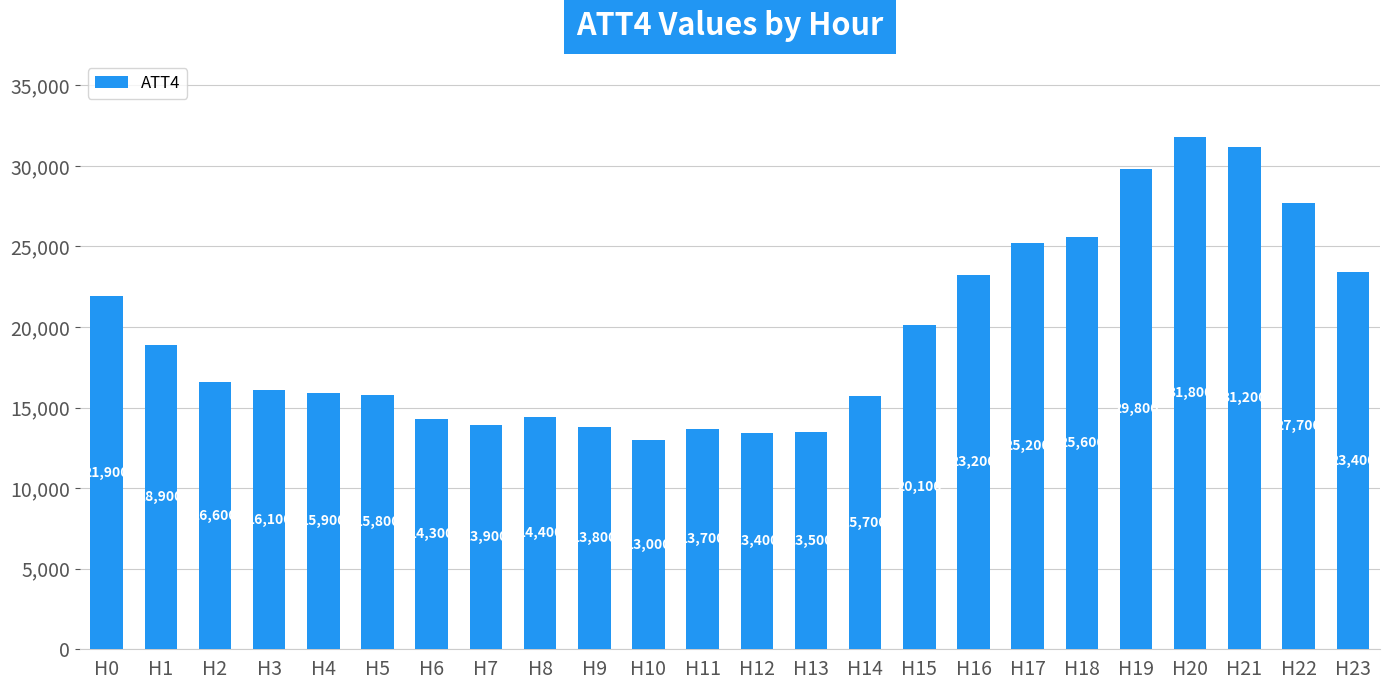

Reading left to right, transcribe all the data shown in this chart.

H0=21900	H1=18900	H2=16600	H3=16100	H4=15900	H5=15800	H6=14300	H7=13900	H8=14400	H9=13800	H10=13000	H11=13700	H12=13400	H13=13500	H14=15700	H15=20100	H16=23200	H17=25200	H18=25600	H19=29800	H20=31800	H21=31200	H22=27700	H23=23400